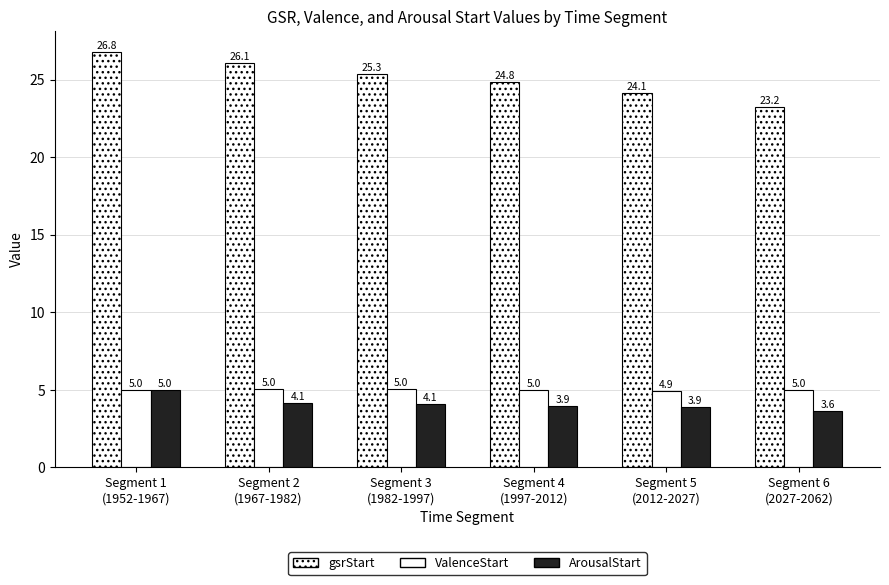

Are the bars horizontal?

No